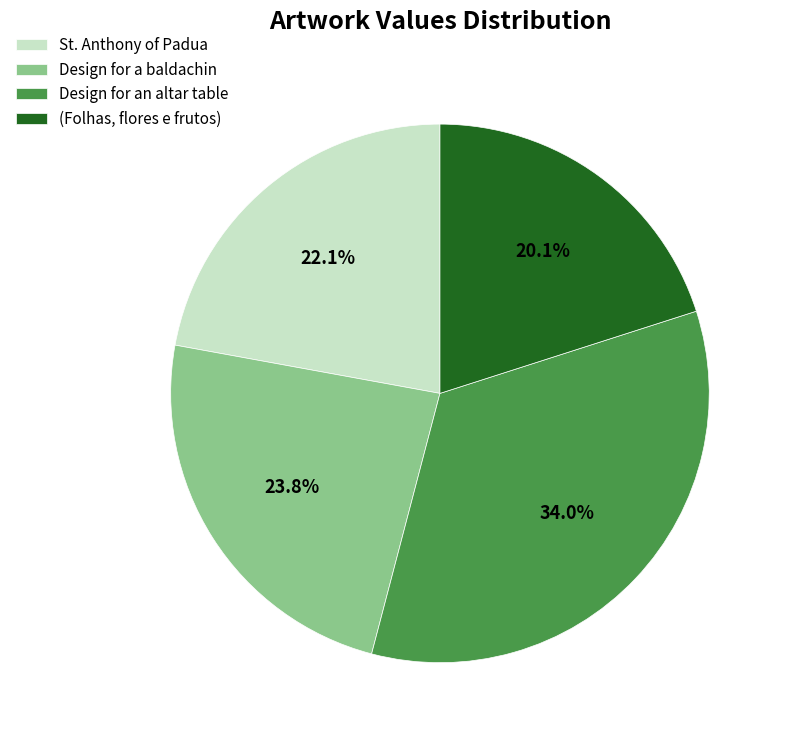

Is it true that Design for an altar table is 39% of the pie?

False